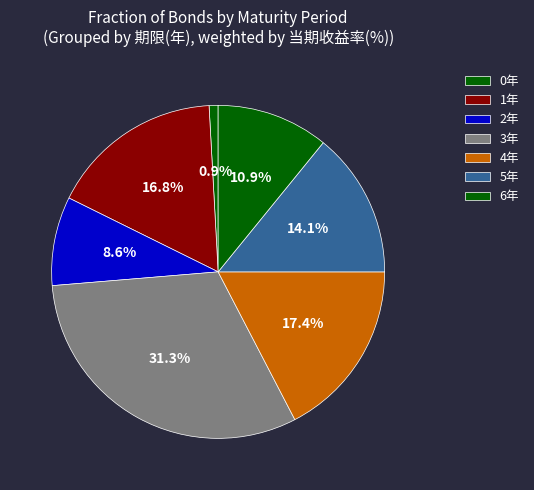

Rank the categories by value from lowest to highest.

0年, 2年, 6年, 5年, 1年, 4年, 3年